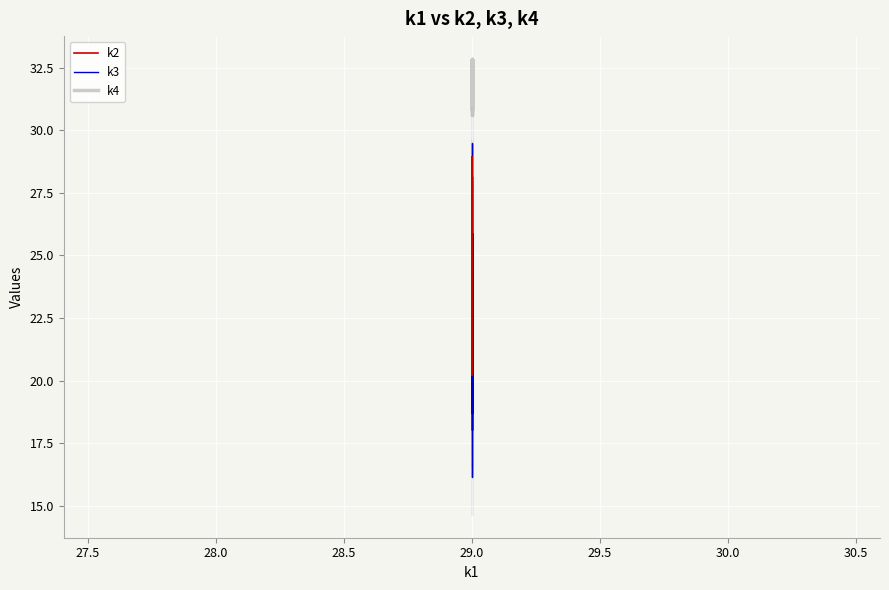

List the series in order of their overall mean, highest first.

k4, k2, k3